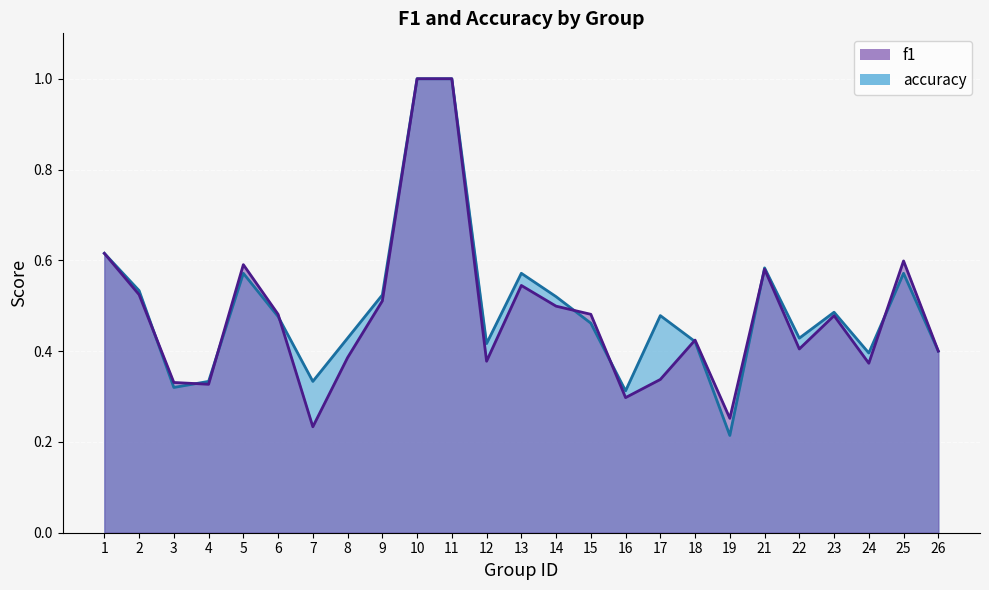

What is the total value across all series at 4?

0.7